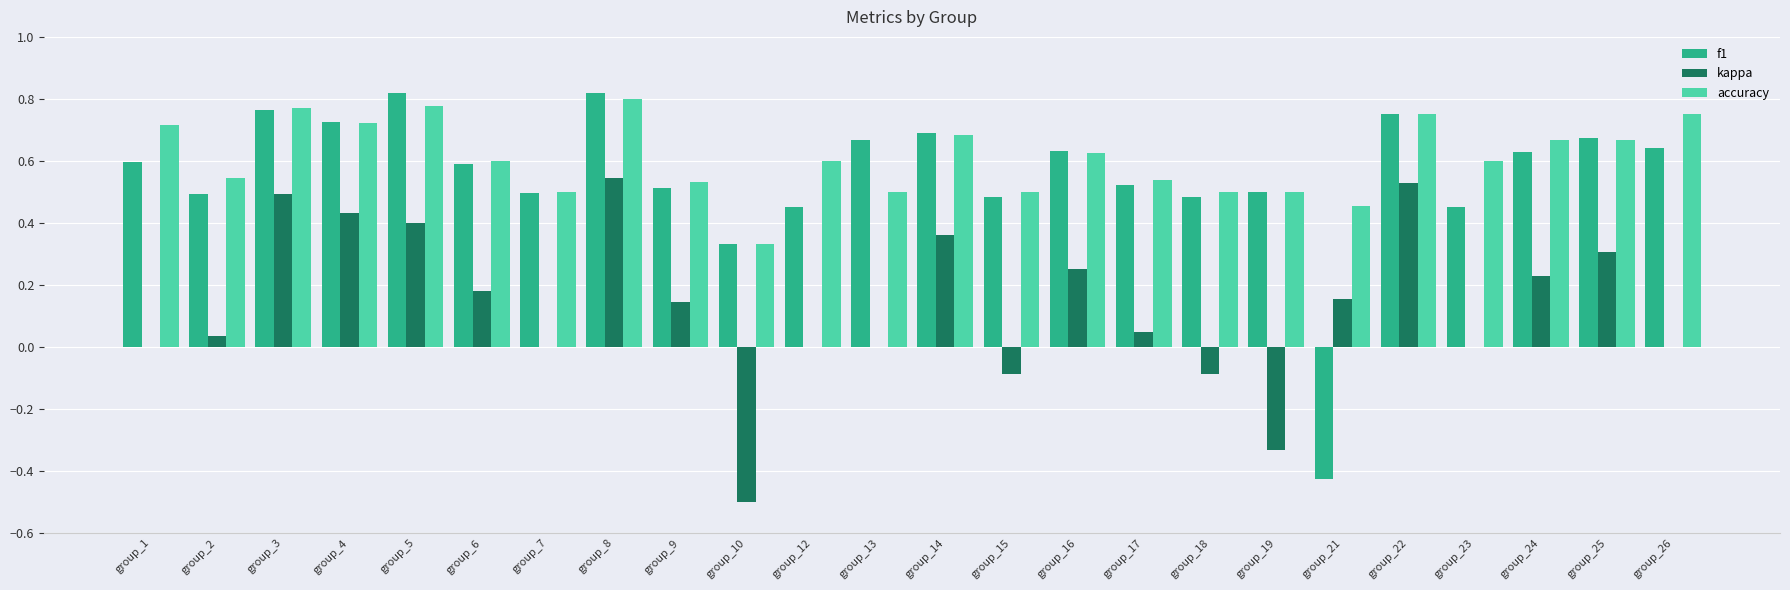

Is the value of kappa at group_5 greater than the value of f1 at group_26?

No